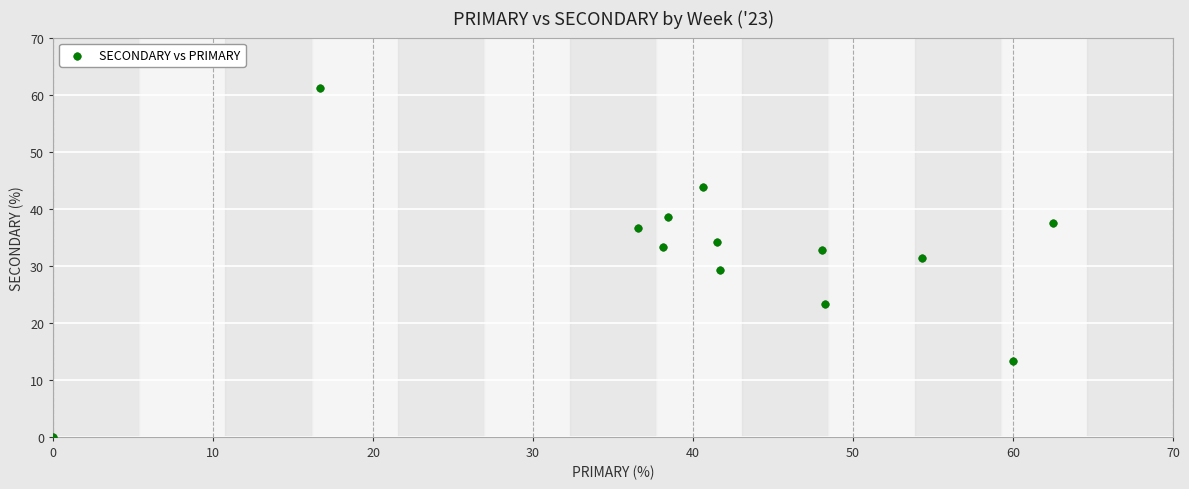

What is the range of X values (max minus min)?

62.5